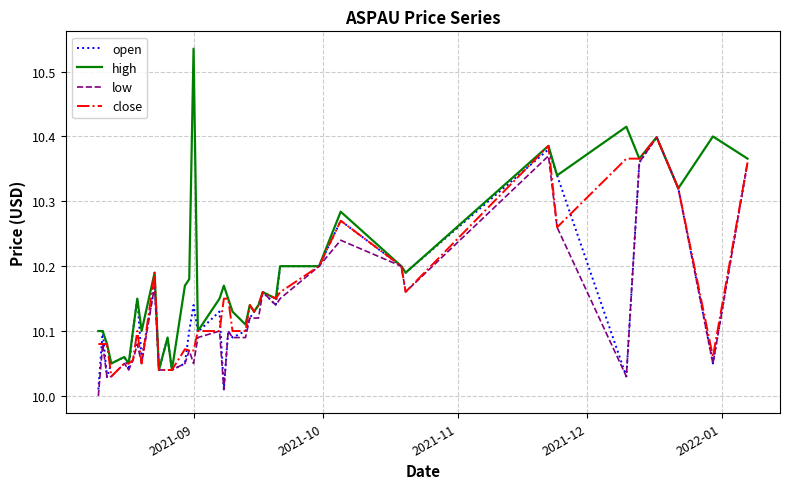

Which series has the largest total across all categories?

high